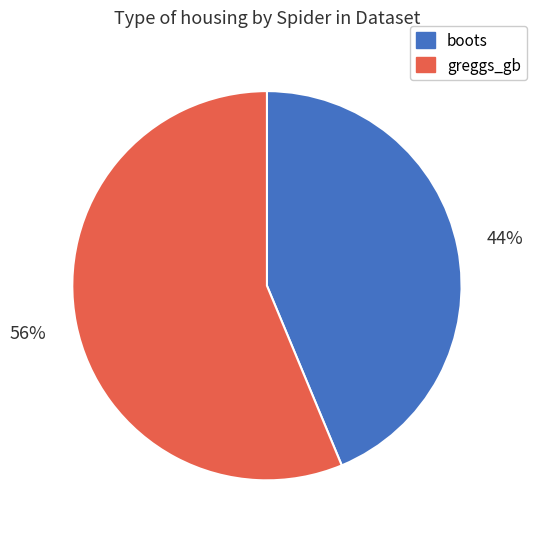

Rank the categories by value from highest to lowest.

greggs_gb, boots